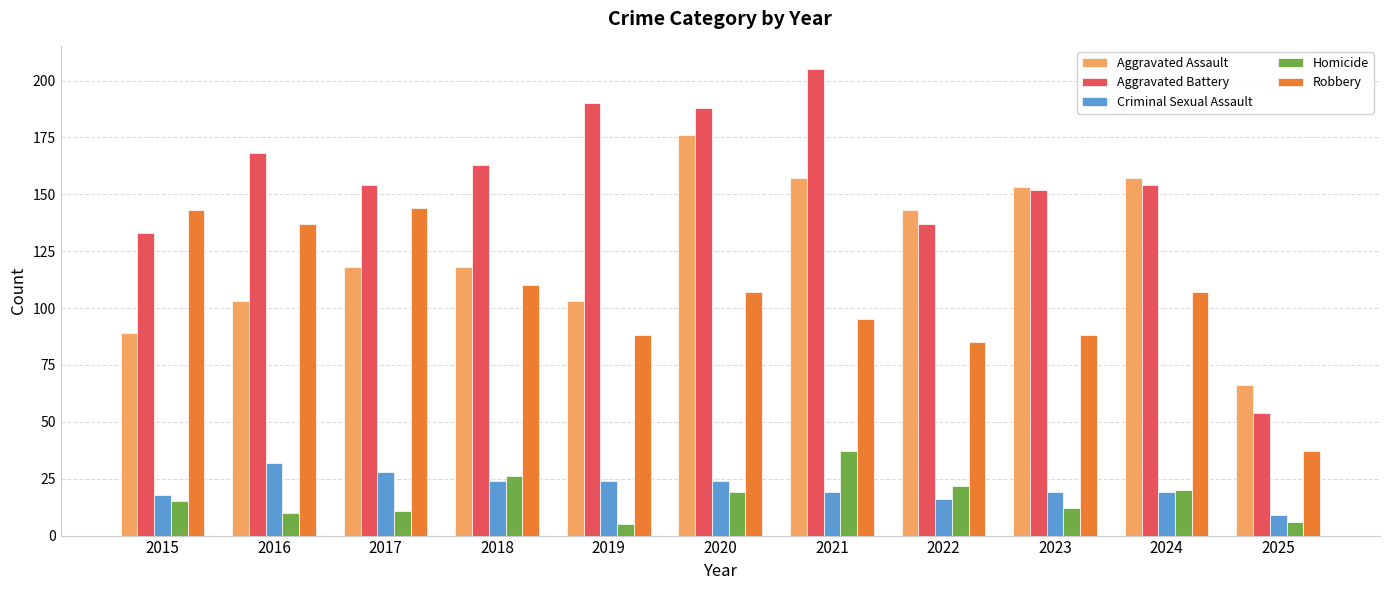

What is the difference between the Homicide values at 2015 and 2025?

9